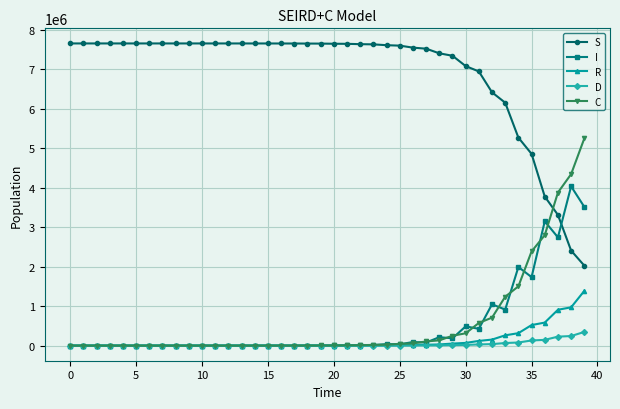

What is the value of the S point at the 16th from the left?

7653152.8